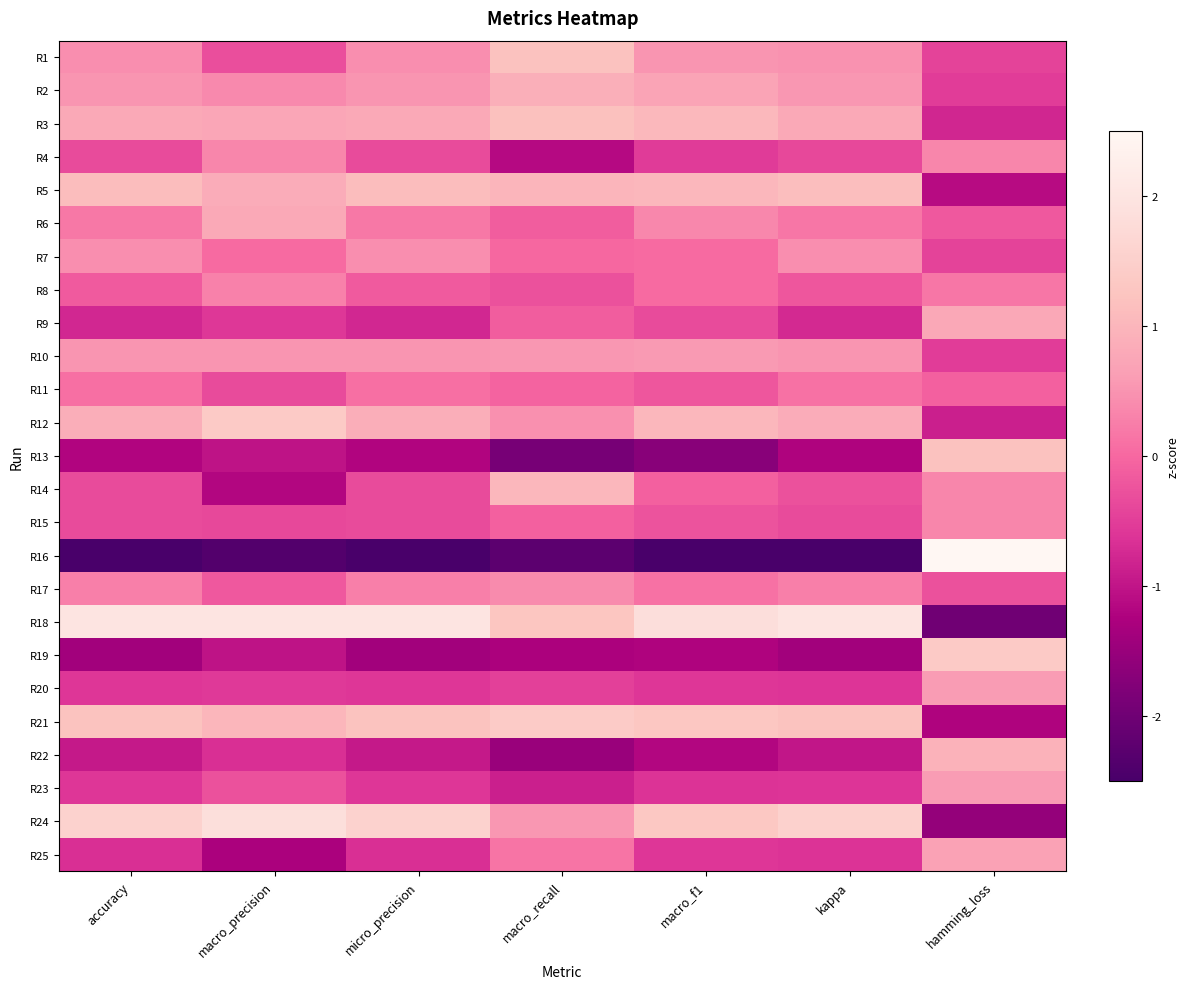

Reading right to left, what are all the values shown in this chart?

R1: hamming_loss=-0.4	kappa=0.5	macro_f1=0.5	macro_recall=1.2	micro_precision=0.4	macro_precision=-0.3	accuracy=0.4
R2: hamming_loss=-0.5	kappa=0.5	macro_f1=0.7	macro_recall=0.9	micro_precision=0.5	macro_precision=0.4	accuracy=0.5
R3: hamming_loss=-0.8	kappa=0.8	macro_f1=1.0	macro_recall=1.2	micro_precision=0.8	macro_precision=0.7	accuracy=0.8
R4: hamming_loss=0.3	kappa=-0.4	macro_f1=-0.5	macro_recall=-1.1	micro_precision=-0.3	macro_precision=0.3	accuracy=-0.3
R5: hamming_loss=-1.1	kappa=1.1	macro_f1=1.0	macro_recall=1.0	micro_precision=1.1	macro_precision=0.8	accuracy=1.1
R6: hamming_loss=-0.2	kappa=0.2	macro_f1=0.4	macro_recall=-0.1	micro_precision=0.2	macro_precision=0.8	accuracy=0.2
R7: hamming_loss=-0.4	kappa=0.4	macro_f1=0.0	macro_recall=-0.0	micro_precision=0.4	macro_precision=0.0	accuracy=0.4
R8: hamming_loss=0.2	kappa=-0.2	macro_f1=0.0	macro_recall=-0.3	micro_precision=-0.2	macro_precision=0.3	accuracy=-0.2
R9: hamming_loss=0.8	kappa=-0.8	macro_f1=-0.3	macro_recall=-0.1	micro_precision=-0.8	macro_precision=-0.6	accuracy=-0.8
R10: hamming_loss=-0.5	kappa=0.5	macro_f1=0.6	macro_recall=0.5	micro_precision=0.5	macro_precision=0.5	accuracy=0.5
R11: hamming_loss=-0.1	kappa=0.1	macro_f1=-0.2	macro_recall=-0.1	micro_precision=0.1	macro_precision=-0.3	accuracy=0.1
R12: hamming_loss=-0.9	kappa=0.8	macro_f1=1.0	macro_recall=0.5	micro_precision=0.9	macro_precision=1.4	accuracy=0.9
R13: hamming_loss=1.2	kappa=-1.2	macro_f1=-1.7	macro_recall=-1.9	micro_precision=-1.2	macro_precision=-1.0	accuracy=-1.2
R14: hamming_loss=0.3	kappa=-0.3	macro_f1=-0.1	macro_recall=1.0	micro_precision=-0.3	macro_precision=-1.2	accuracy=-0.3
R15: hamming_loss=0.3	kappa=-0.3	macro_f1=-0.2	macro_recall=-0.1	micro_precision=-0.3	macro_precision=-0.4	accuracy=-0.3
R16: hamming_loss=2.7	kappa=-2.7	macro_f1=-2.5	macro_recall=-2.2	micro_precision=-2.7	macro_precision=-2.4	accuracy=-2.7
R17: hamming_loss=-0.3	kappa=0.3	macro_f1=0.1	macro_recall=0.4	micro_precision=0.3	macro_precision=-0.2	accuracy=0.3
R18: hamming_loss=-2.0	kappa=2.0	macro_f1=1.8	macro_recall=1.3	micro_precision=2.0	macro_precision=2.0	accuracy=2.0
R19: hamming_loss=1.4	kappa=-1.4	macro_f1=-1.2	macro_recall=-1.3	micro_precision=-1.4	macro_precision=-1.0	accuracy=-1.4
R20: hamming_loss=0.6	kappa=-0.6	macro_f1=-0.6	macro_recall=-0.5	micro_precision=-0.6	macro_precision=-0.5	accuracy=-0.6
R21: hamming_loss=-1.2	kappa=1.2	macro_f1=1.3	macro_recall=1.4	micro_precision=1.2	macro_precision=1.0	accuracy=1.2
R22: hamming_loss=0.9	kappa=-1.0	macro_f1=-1.2	macro_recall=-1.5	micro_precision=-0.9	macro_precision=-0.7	accuracy=-0.9
R23: hamming_loss=0.6	kappa=-0.6	macro_f1=-0.6	macro_recall=-0.9	micro_precision=-0.6	macro_precision=-0.3	accuracy=-0.6
R24: hamming_loss=-1.6	kappa=1.5	macro_f1=1.3	macro_recall=0.5	micro_precision=1.6	macro_precision=1.8	accuracy=1.6
R25: hamming_loss=0.7	kappa=-0.6	macro_f1=-0.6	macro_recall=0.1	micro_precision=-0.7	macro_precision=-1.3	accuracy=-0.7